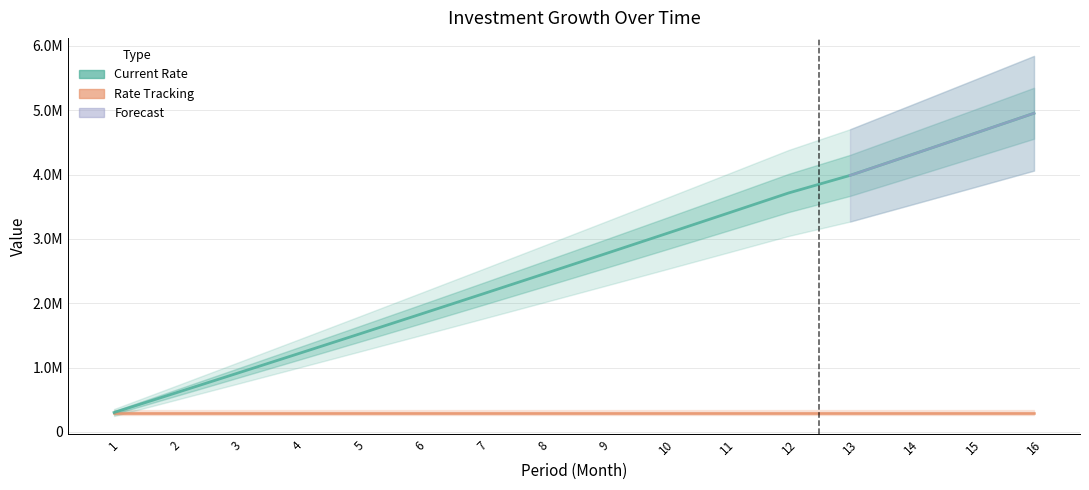

What is the value of the 2nd point from the left?

604302.3